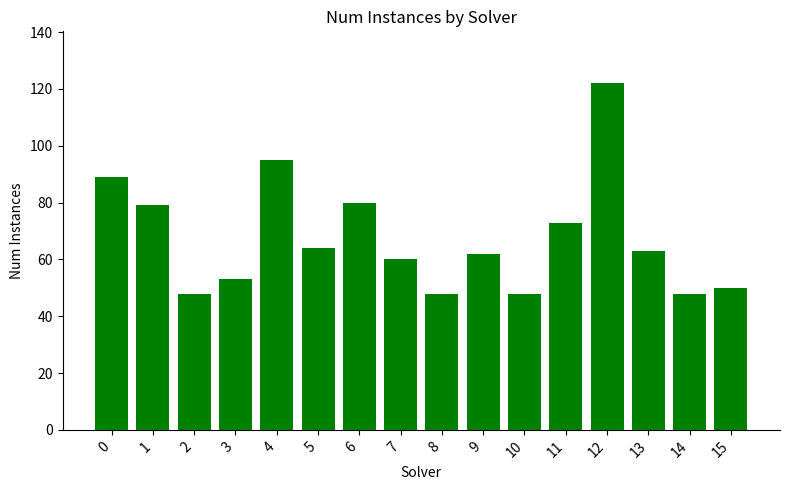

How many data points are less than 63?

8